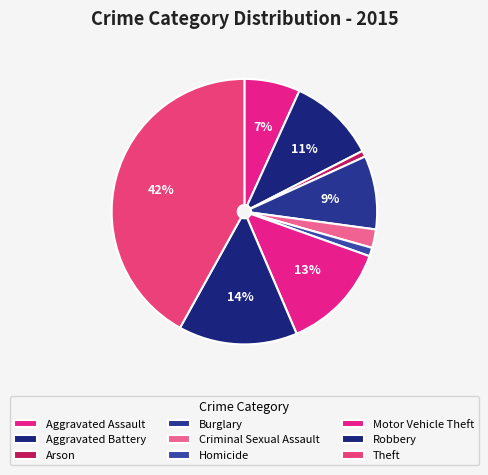

To the nearest percent, what portion does Robbery represent?

14%